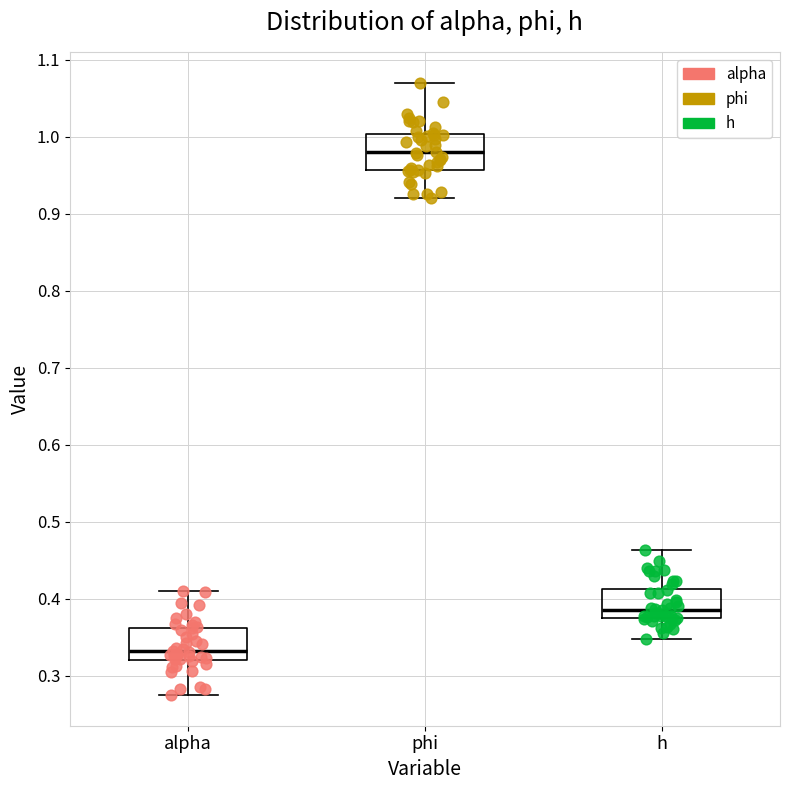

Which box's median line is the highest?

phi